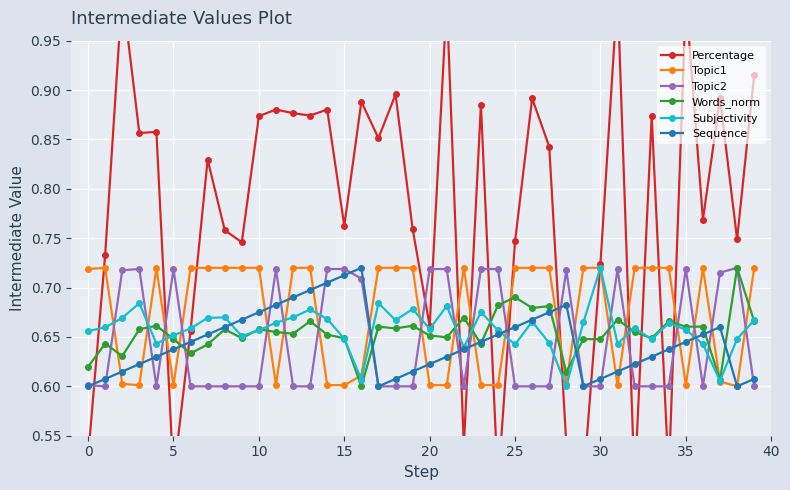

Is the value of Topic2 at 0 greater than the value of Topic1 at 25?

No